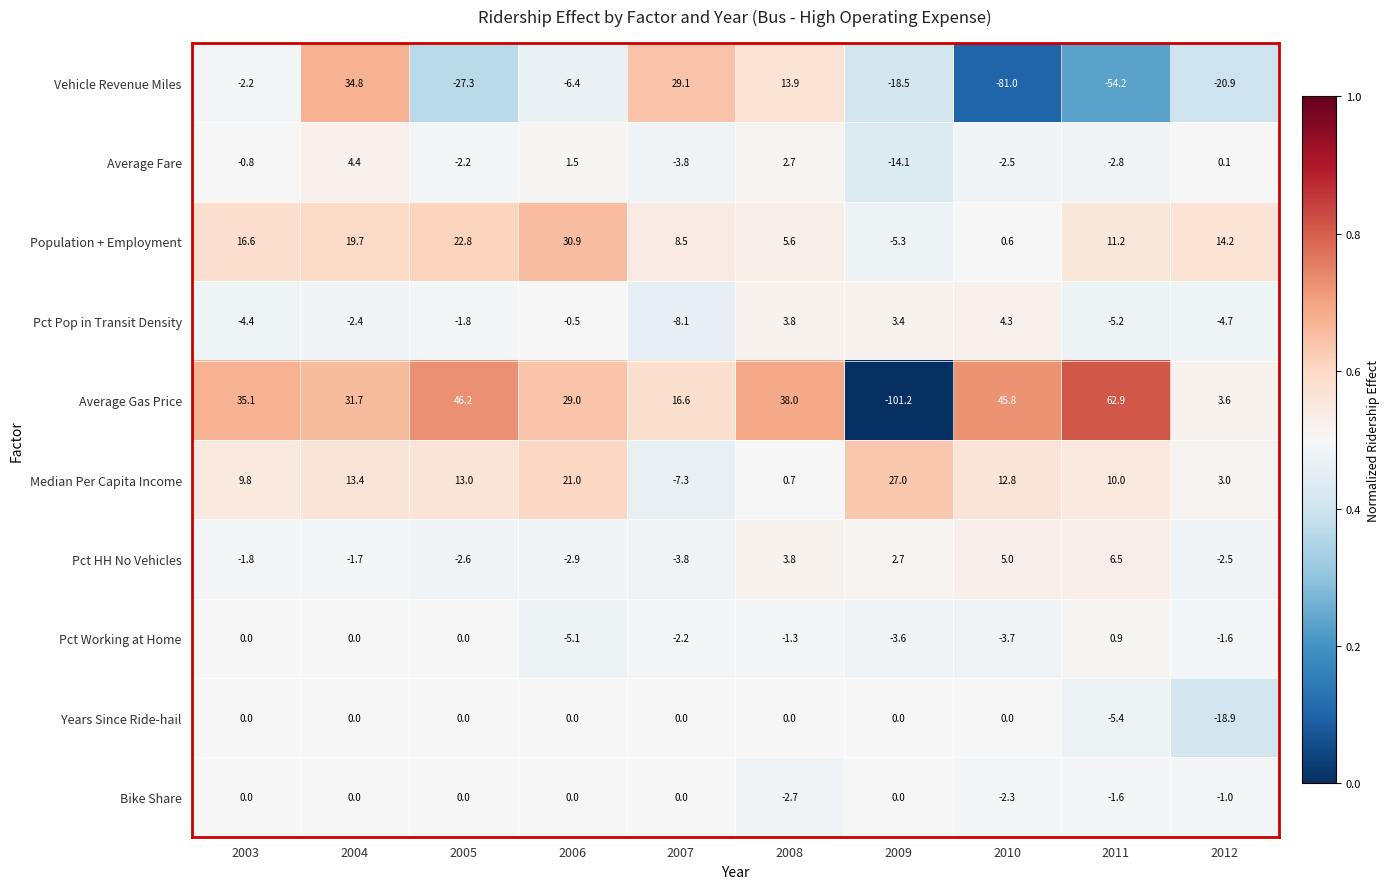

What is the difference between the maximum and minimum values in the Median Per Capita Income series?

34.3